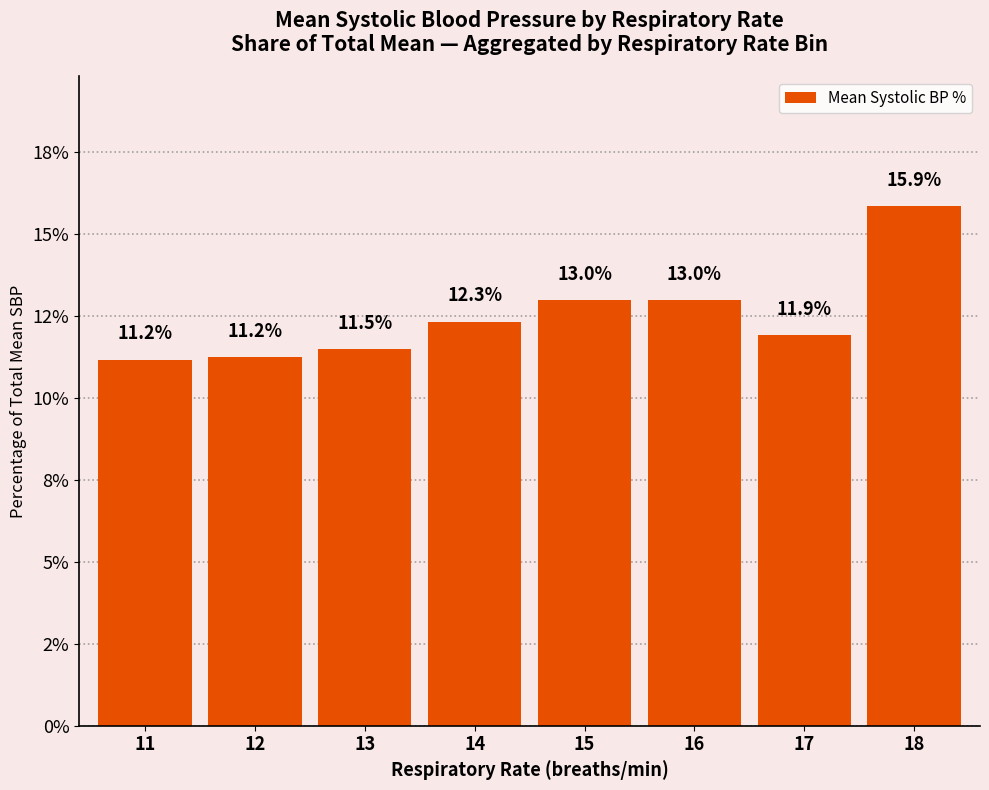

Reading left to right, what are all the values shown in this chart?

11.2	11.2	11.5	12.3	13.0	13.0	11.9	15.9